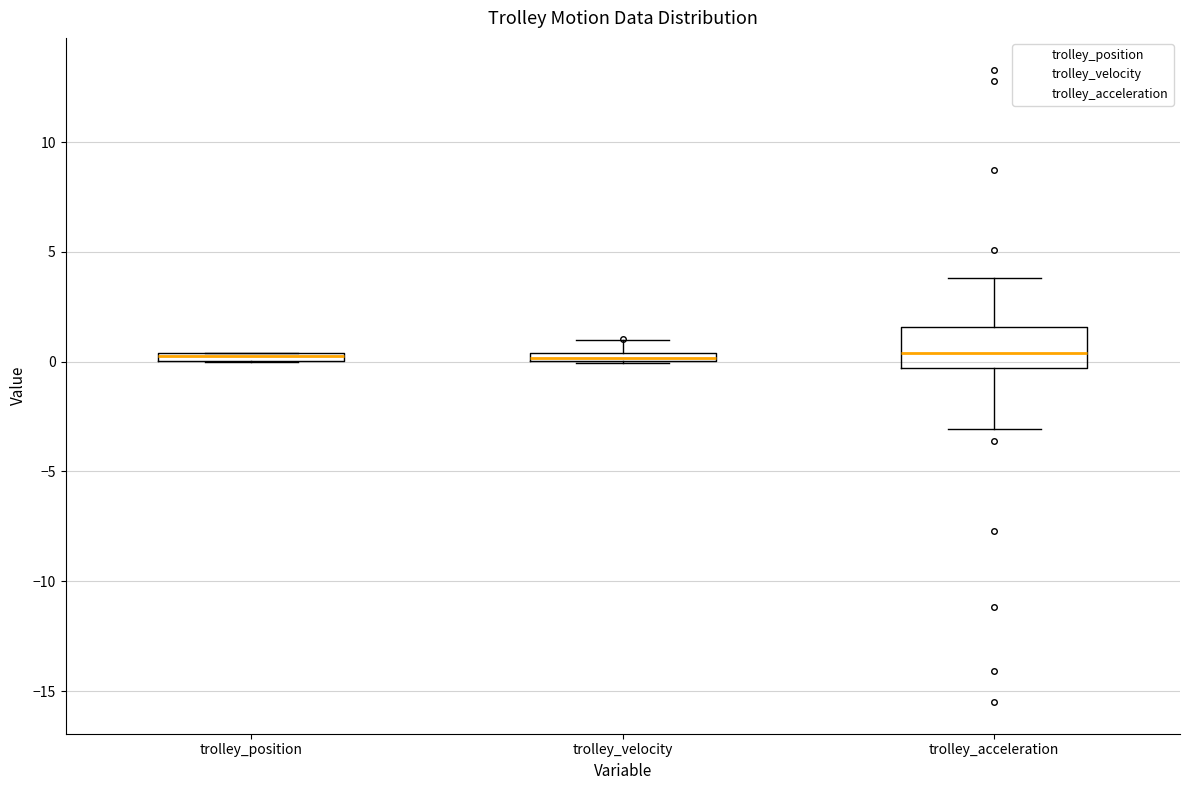

Comparing the boxes themselves (not the whiskers), which one is the tallest?

trolley_acceleration